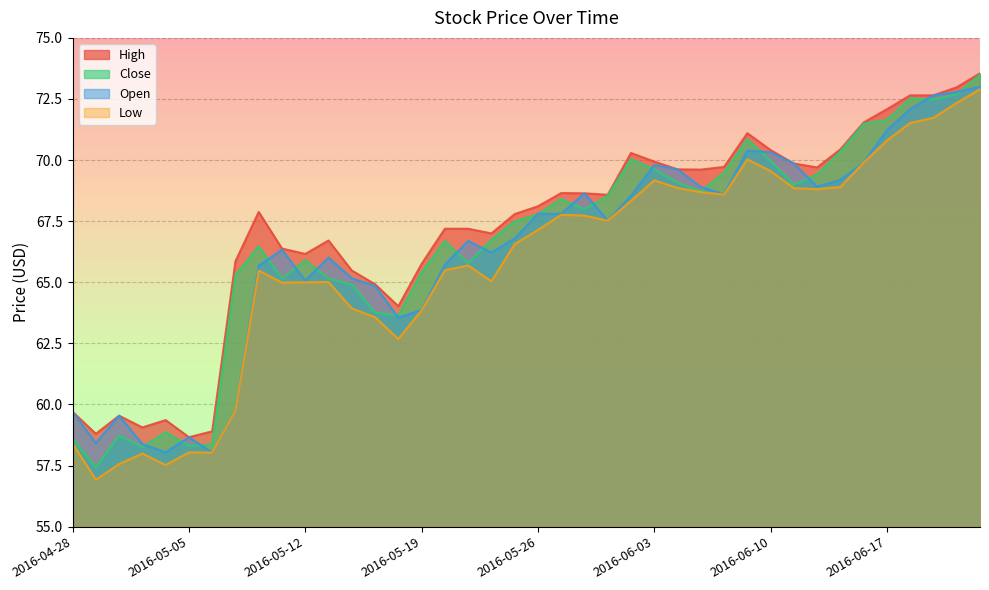

What is the difference between the maximum and second lowest values in the Close series?

15.2